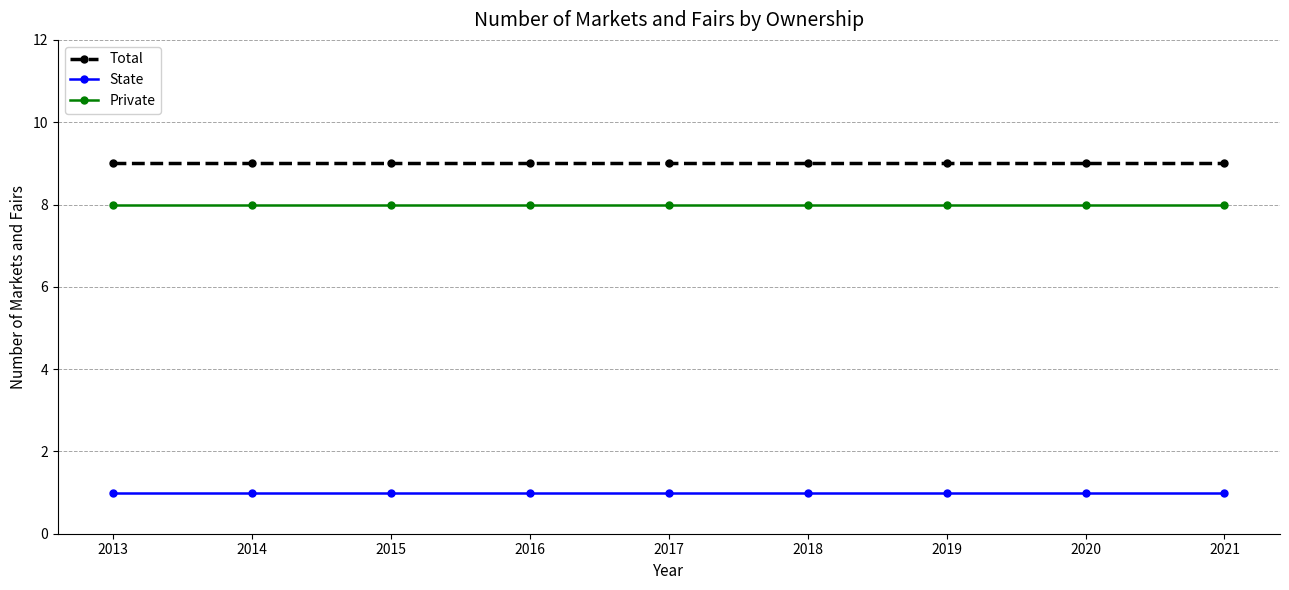

Reading left to right, extract all data points from this chart.

Total: 2013=9	2014=9	2015=9	2016=9	2017=9	2018=9	2019=9	2020=9	2021=9
State: 2013=1	2014=1	2015=1	2016=1	2017=1	2018=1	2019=1	2020=1	2021=1
Private: 2013=8	2014=8	2015=8	2016=8	2017=8	2018=8	2019=8	2020=8	2021=8